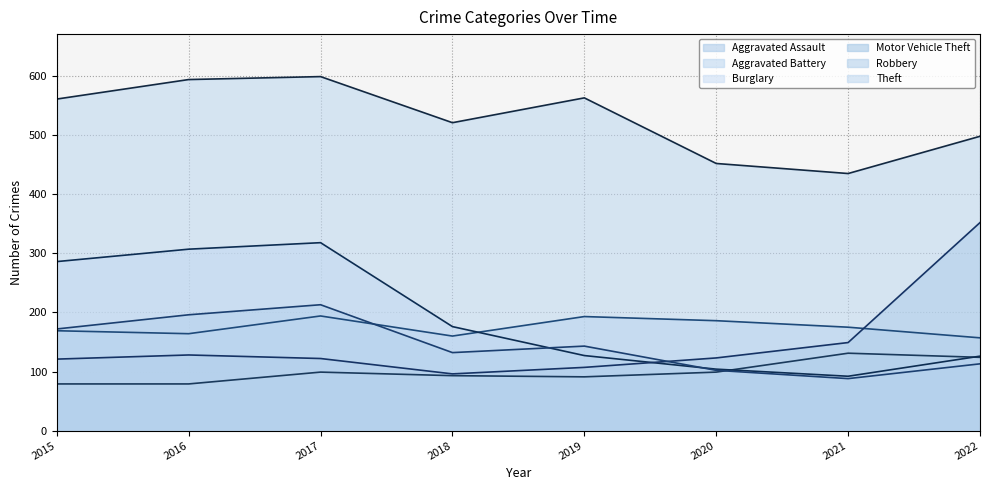

What are all the series names shown in the legend?

Aggravated Assault, Aggravated Battery, Burglary, Motor Vehicle Theft, Robbery, Theft